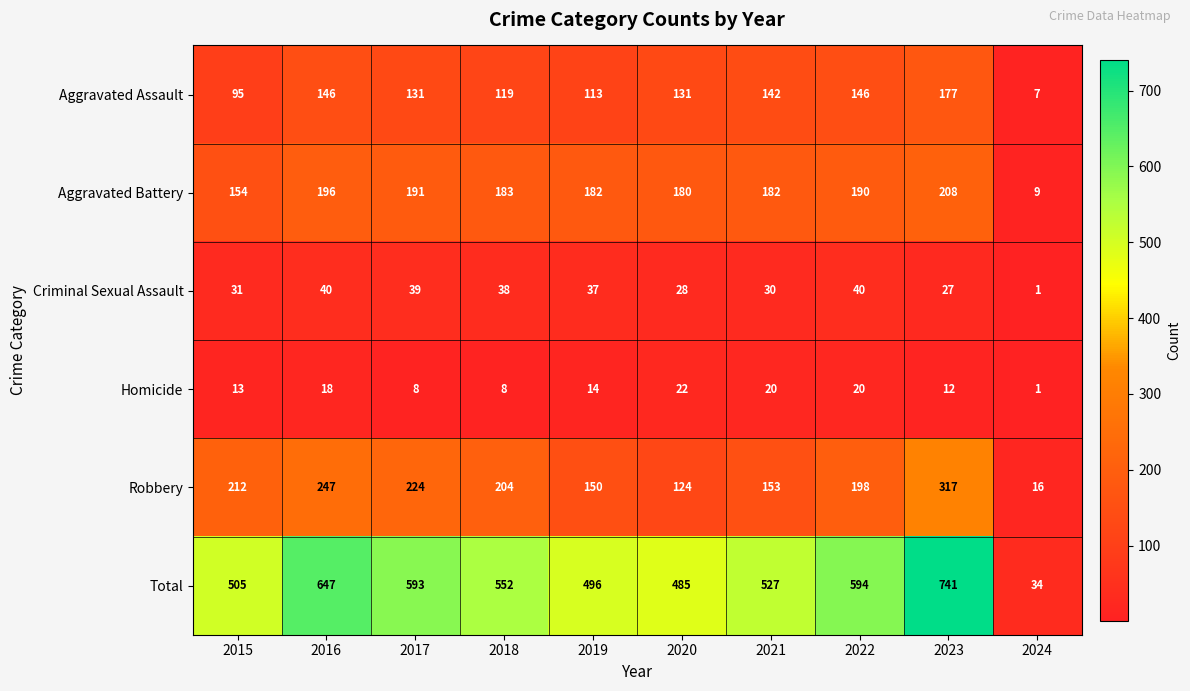

What is the difference between the Aggravated Battery values at 2023 and 2021?

26